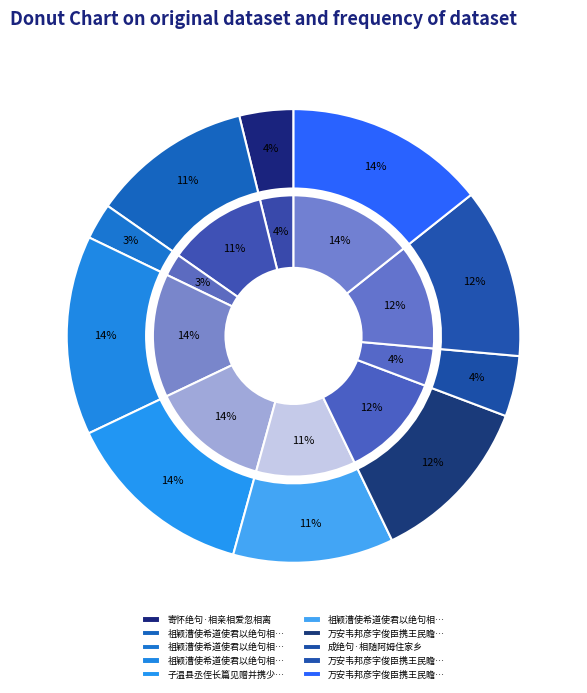

What is the total percentage of 万安韦邦彦字俊臣携王民瞻杨廷秀谢昌国绝句相过次韵勉之 and 万安韦邦彦字俊臣携王民瞻杨廷秀谢昌国绝句相过次韵勉之 其二?

26.4%